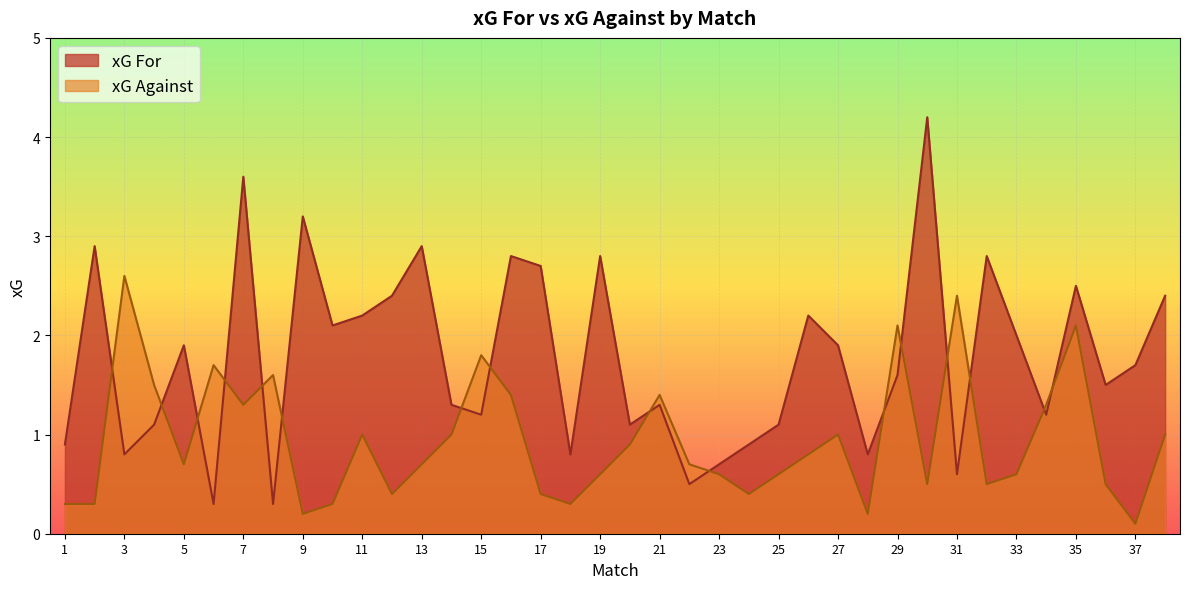

Between 23 and 34, which is larger?

34